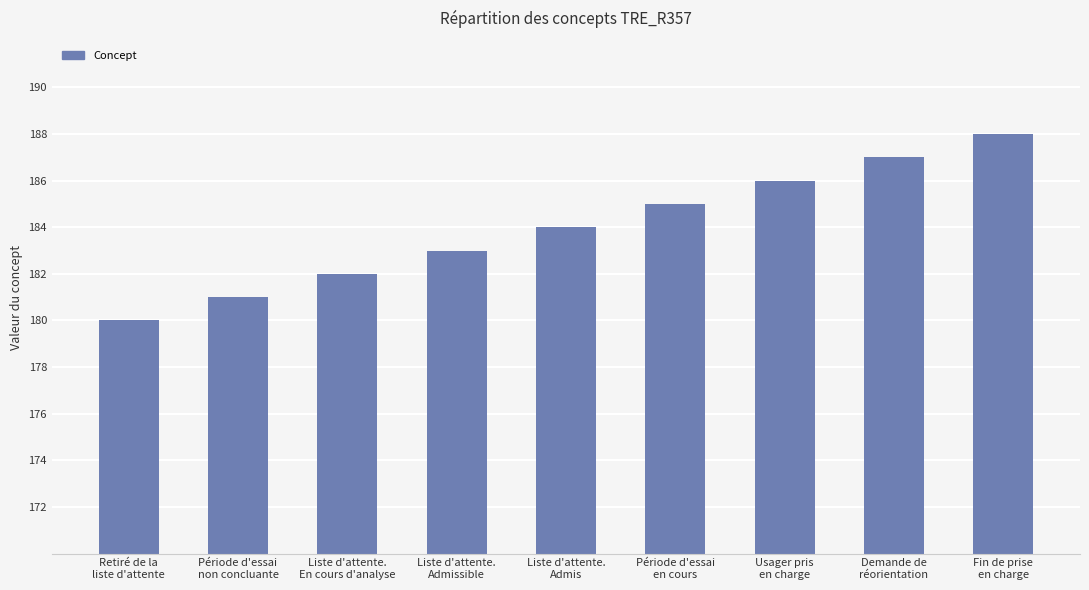

How many values are between 182 and 186?

5